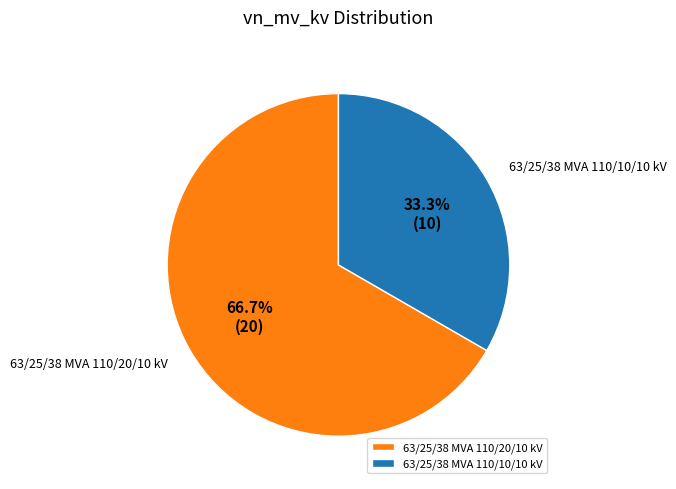

To the nearest percent, what is the difference between the 63/25/38 MVA 110/10/10 kV and 63/25/38 MVA 110/20/10 kV slice percentages?

33%